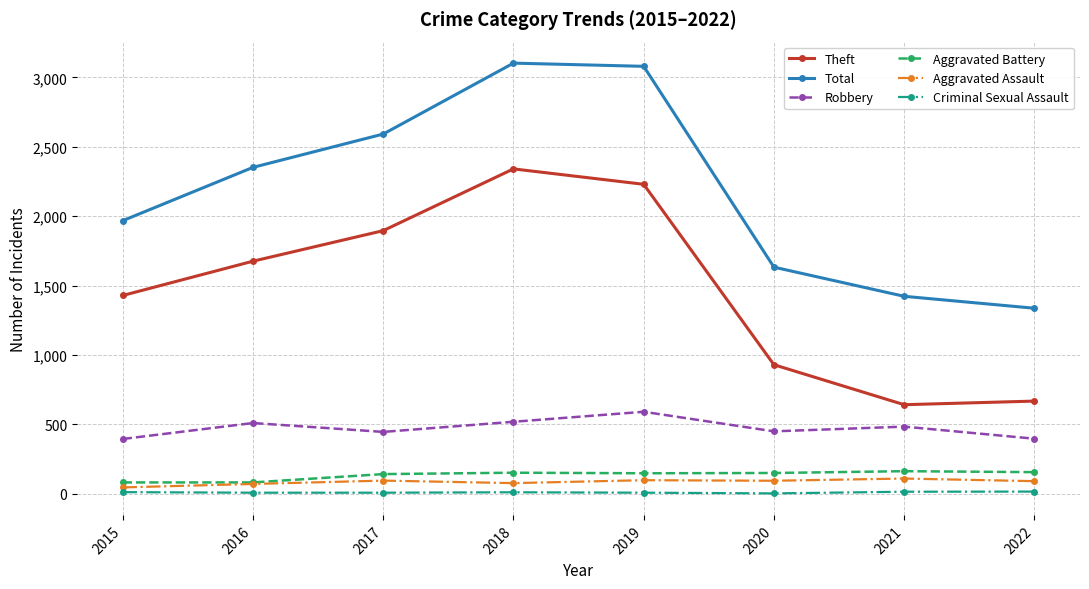

True or false: Total has more than 2 interior local peaks.

False